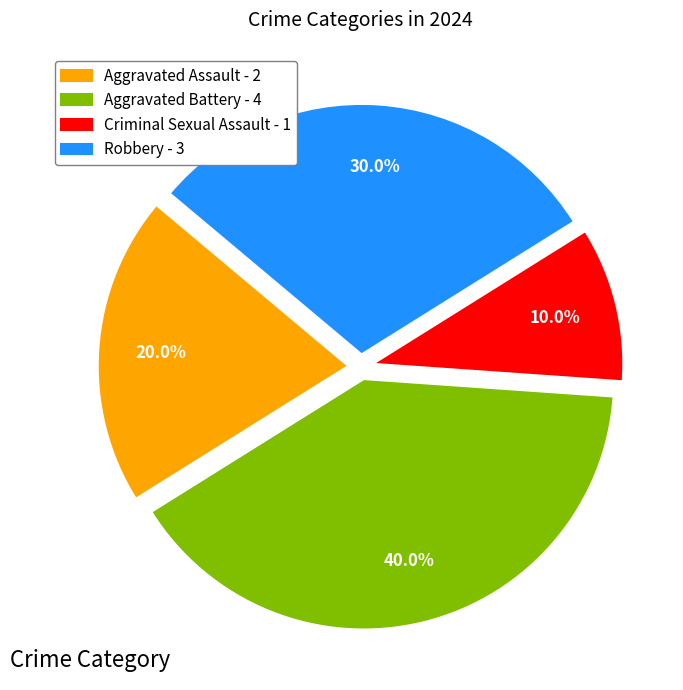

Is Criminal Sexual Assault the majority of the pie?

No